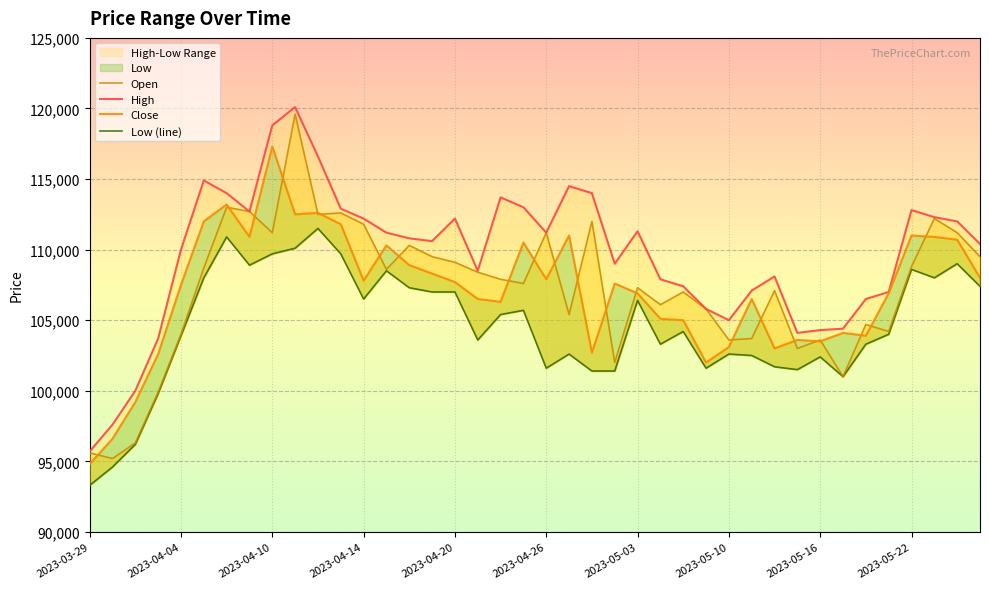

What is the minimum value for High?

95700